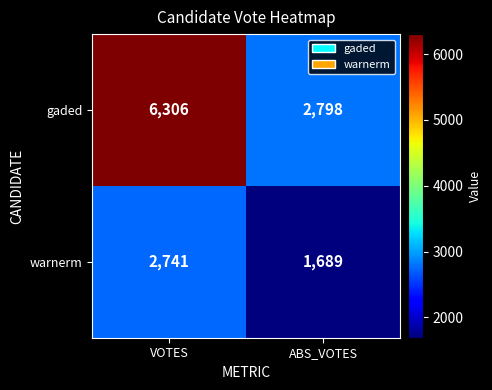

The value of warnerm at VOTES is 3654. True or false?

False